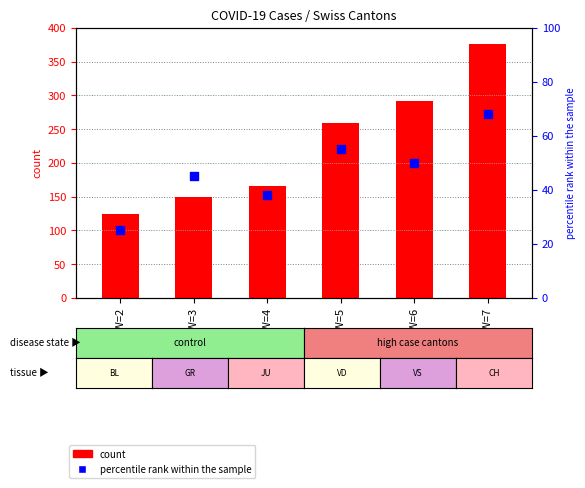

Which series has the largest total across all categories?

CH